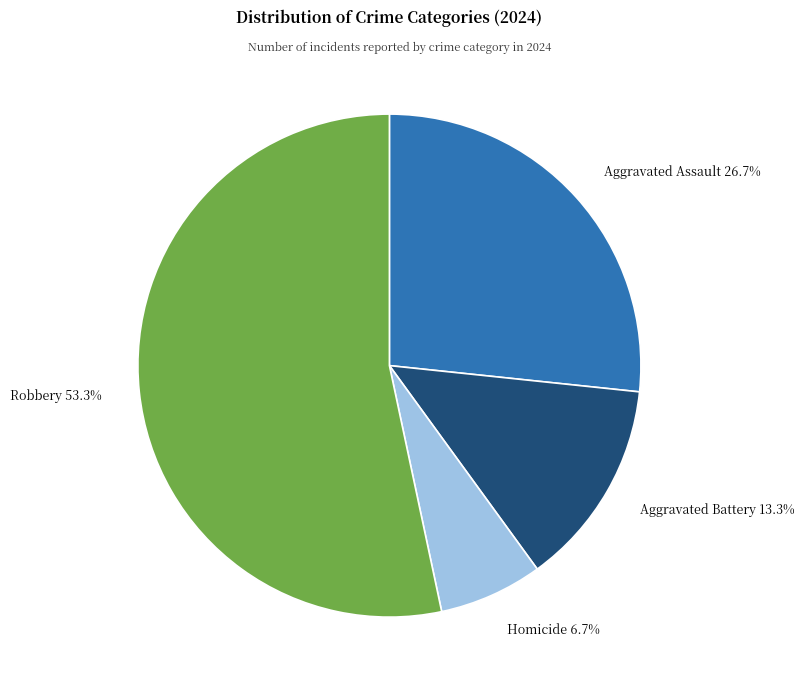

Is it true that Aggravated Assault is 27% of the pie?

True